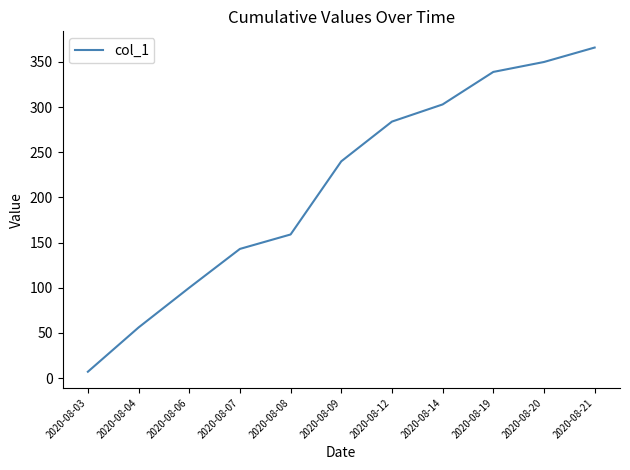

What is the sum of the values at 2020-08-09 and 2020-08-19?

579